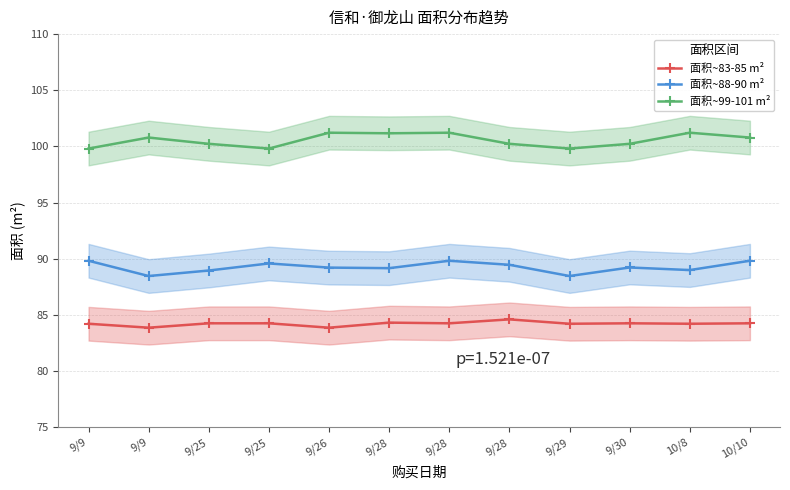

Is this an area chart (filled region under the line)?

No